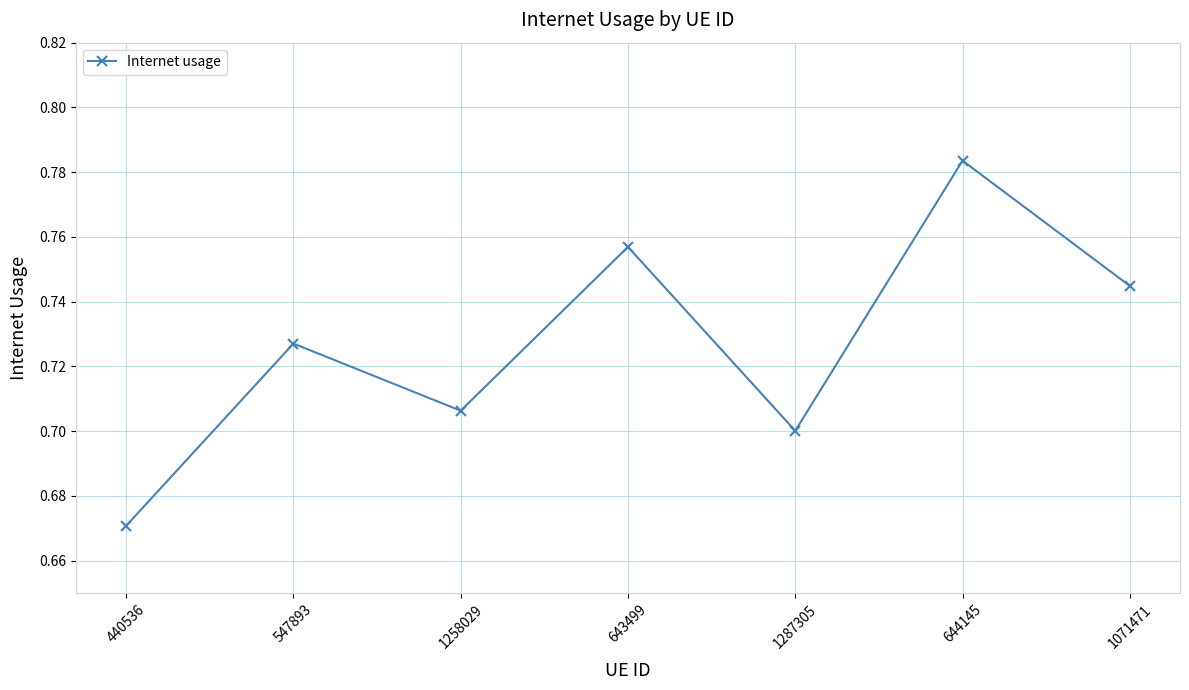

What is the sum of the values at 440536 and 1287305?

1.4